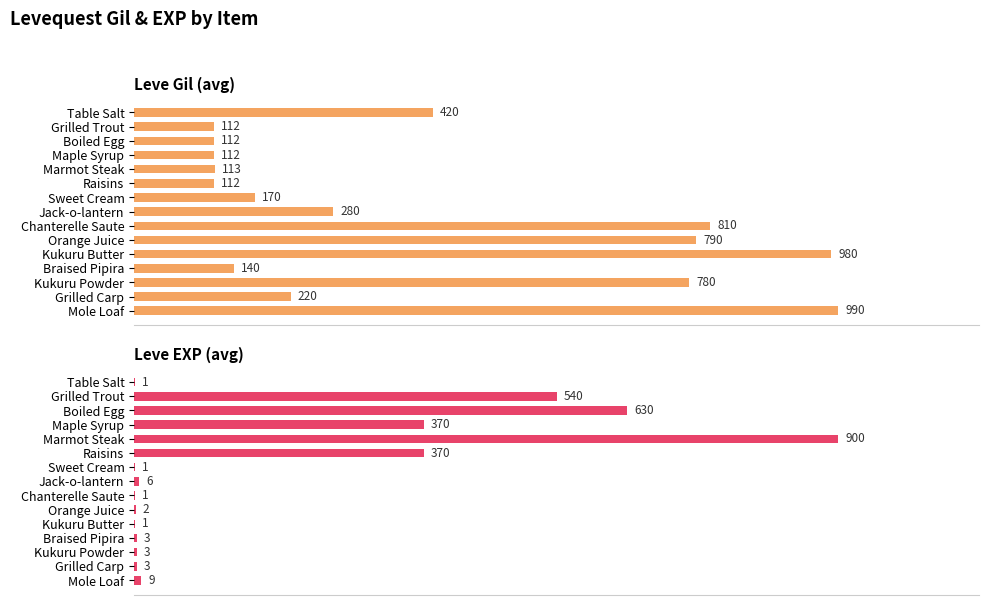

Rank the series at 7 from lowest to highest value.

Leve EXP (avg), Leve Gil (avg)